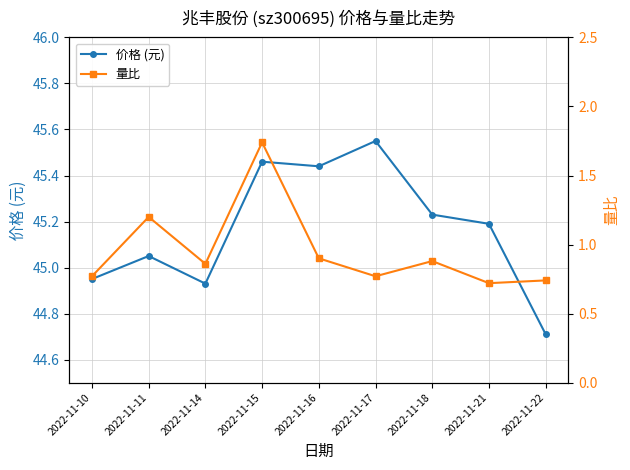

Reading left to right, extract all data points from this chart.

价格 (元): 45.0	45.0	44.9	45.5	45.4	45.5	45.2	45.2	44.7
量比: 0.8	1.2	0.9	1.7	0.9	0.8	0.9	0.7	0.7